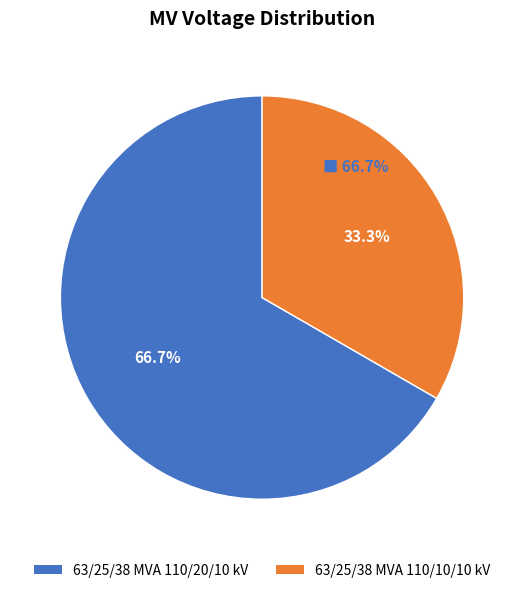

Is there any slice that represents more than half of the pie?

Yes